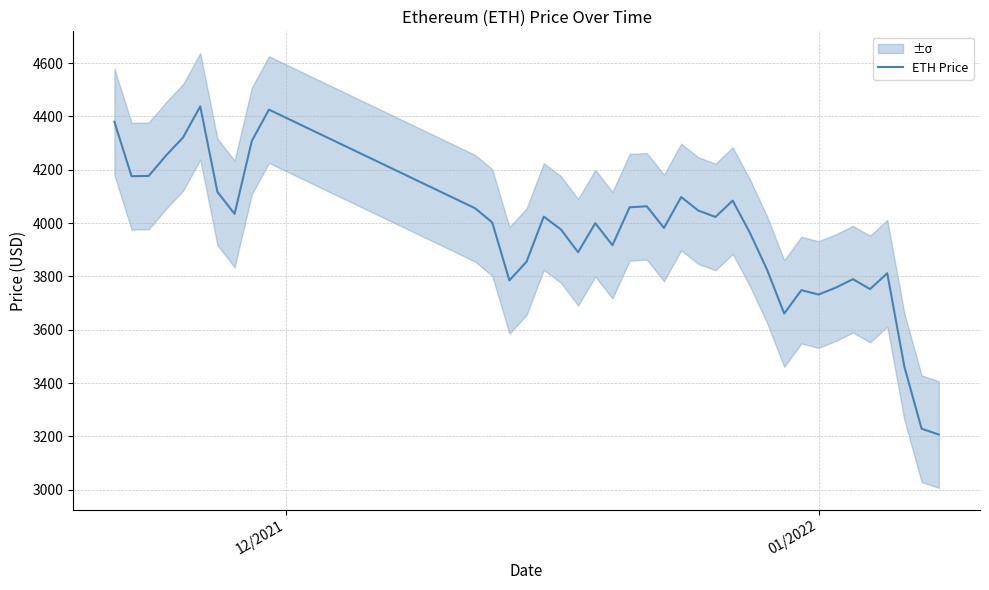

Reading right to left, transcribe all the data shown in this chart.

3206.9	3228.7	3460.5	3811.9	3752.6	3789.7	3757.8	3732.0	3748.5	3660.7	3825.6	3964.0	4084.3	4023.1	4047.0	4097.7	3981.8	4063.0	4059.3	3917.1	3999.5	3890.7	3976.2	4024.3	3855.3	3785.1	4002.5	4055.7	4425.7	4307.8	4034.4	4117.1	4437.7	4321.4	4252.8	4177.1	4175.9	4380.1